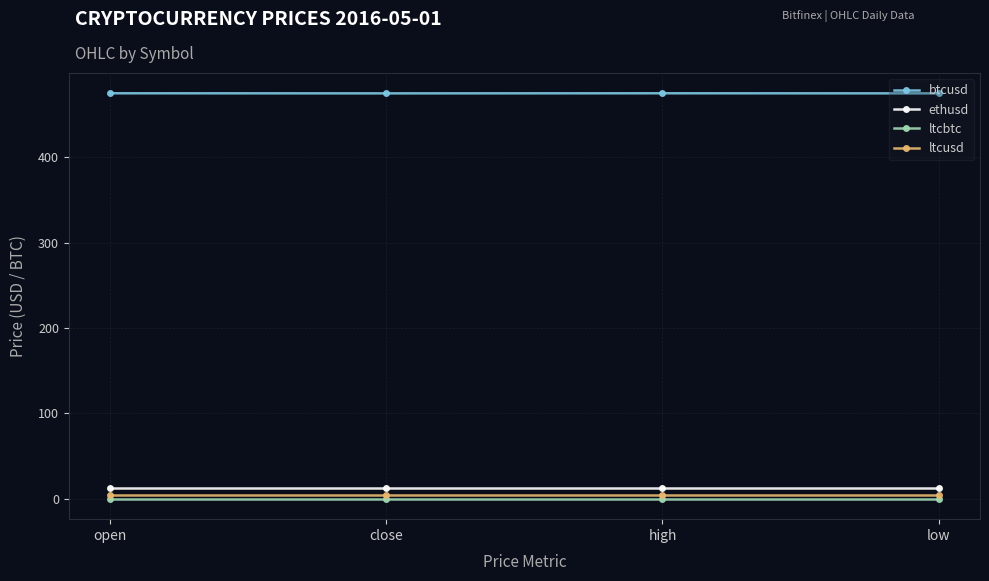

What is the spread (max minus min) of values at open?

474.6